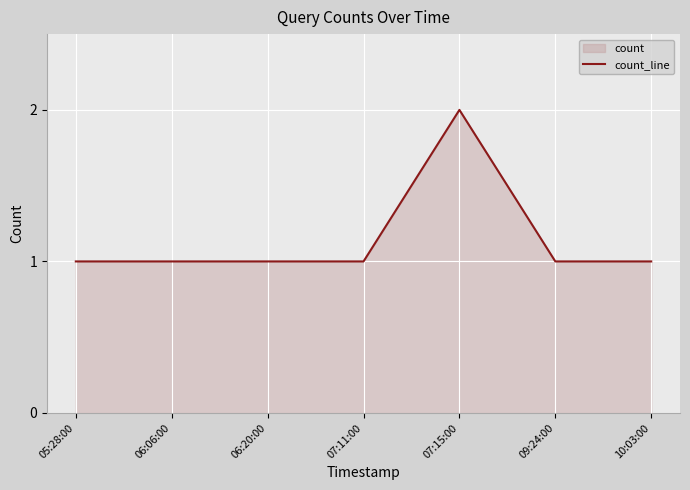

How many lines are shown in the chart?

1